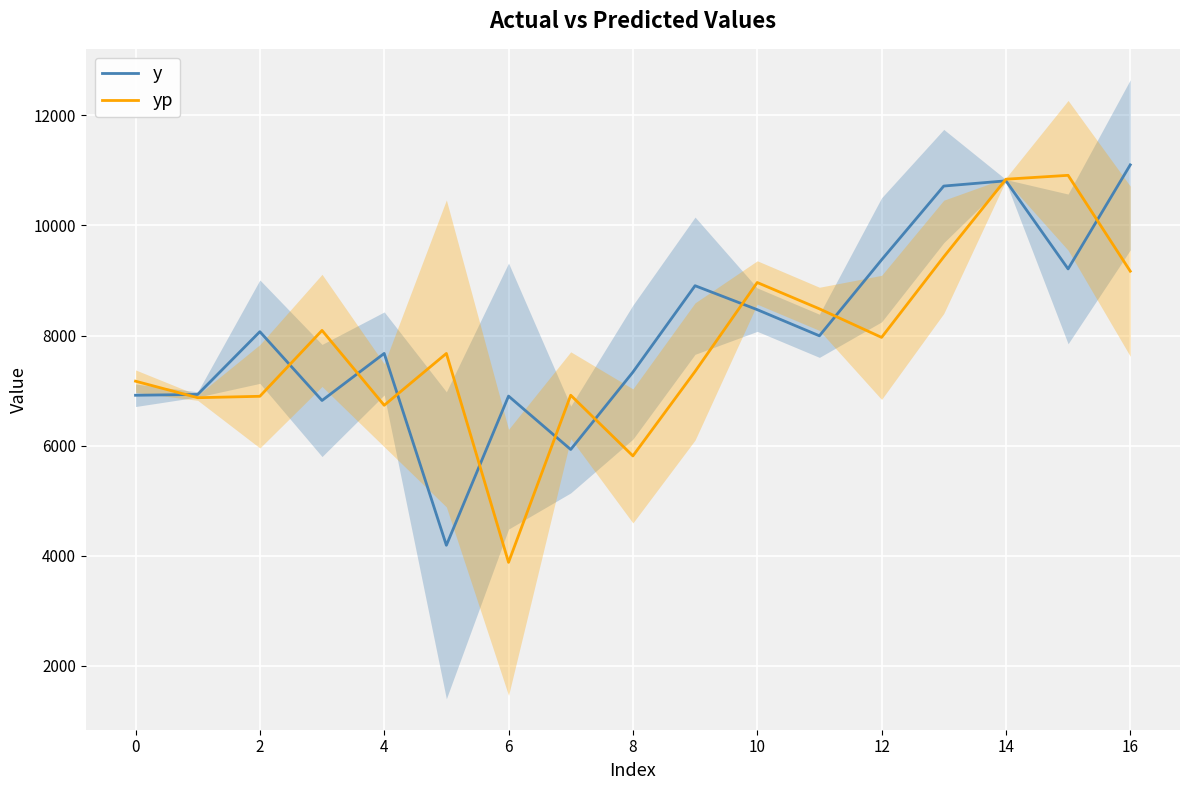

What is the smallest value displayed?

3880.3